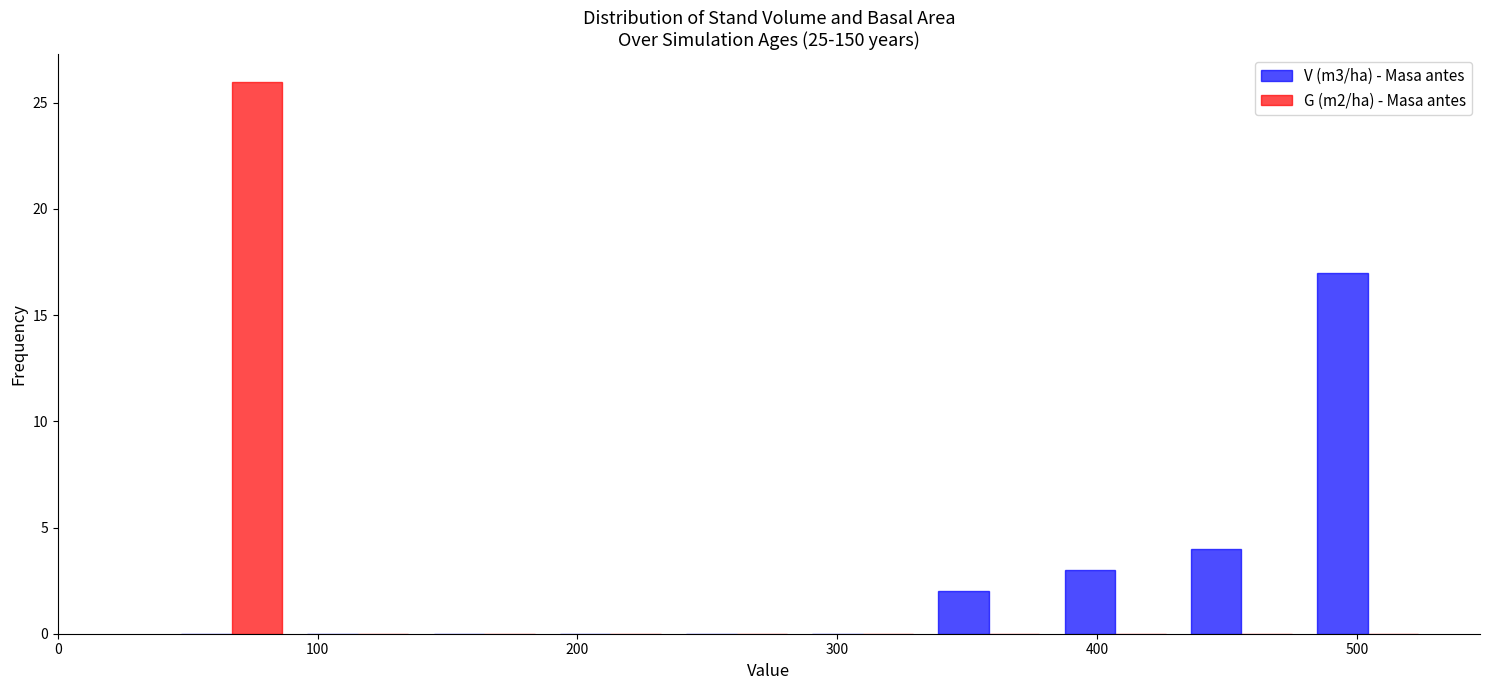

Reading left to right, list every range on the x-axis with the height of the bar of each series over it. Neither the bar edges nor the heights are printed on the chart, so give them approximately, as read against the axes.

40 to 90: V (m3/ha) - Masa antes=0	G (m2/ha) - Masa antes=26
90 to 140: V (m3/ha) - Masa antes=0	G (m2/ha) - Masa antes=0
140 to 190: V (m3/ha) - Masa antes=0	G (m2/ha) - Masa antes=0
190 to 240: V (m3/ha) - Masa antes=0	G (m2/ha) - Masa antes=0
240 to 290: V (m3/ha) - Masa antes=0	G (m2/ha) - Masa antes=0
290 to 330: V (m3/ha) - Masa antes=0	G (m2/ha) - Masa antes=0
330 to 380: V (m3/ha) - Masa antes=2	G (m2/ha) - Masa antes=0
380 to 430: V (m3/ha) - Masa antes=3	G (m2/ha) - Masa antes=0
430 to 480: V (m3/ha) - Masa antes=4	G (m2/ha) - Masa antes=0
480 to 530: V (m3/ha) - Masa antes=17	G (m2/ha) - Masa antes=0